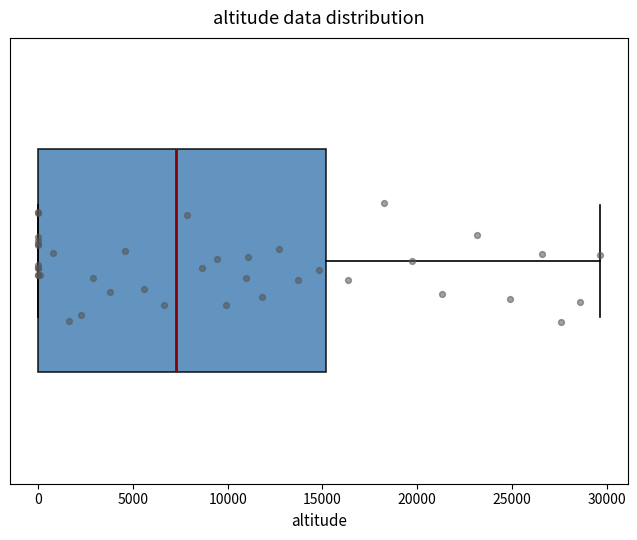

Read this box plot against the x-axis: the position of the median line, the range covered by the box, and the ends of both whiskers. The values are not printed on the chart, so give them approximately, as read against the axis.

median 7500, box 0 to 15000, whiskers 0 to 29500